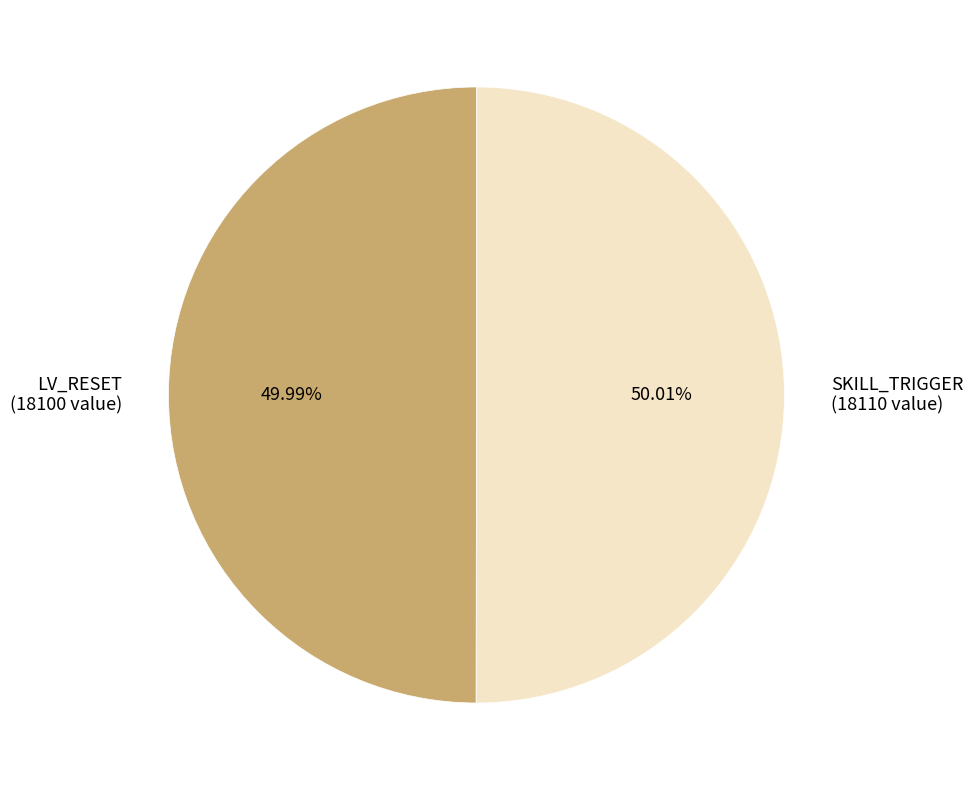

Count the number of slices in the pie.

2